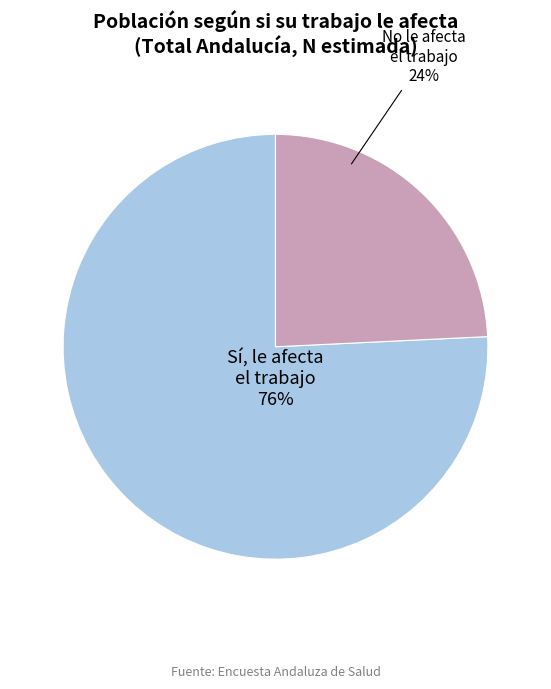

Does any single category account for the majority?

Yes